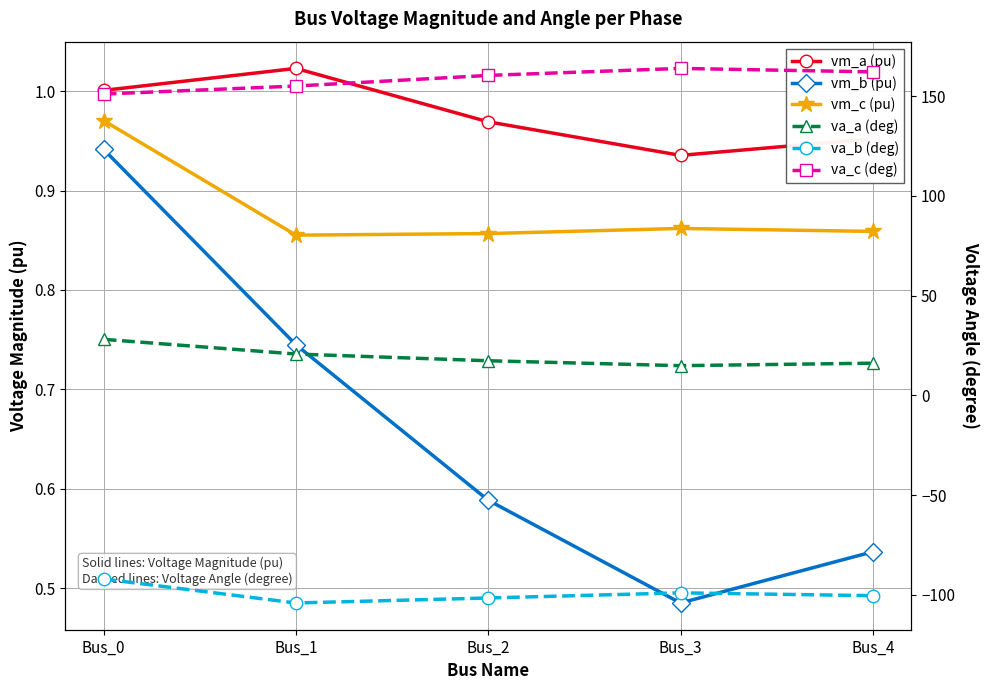

What is the difference between the second highest and second lowest values in the va_b (deg) series?

2.6